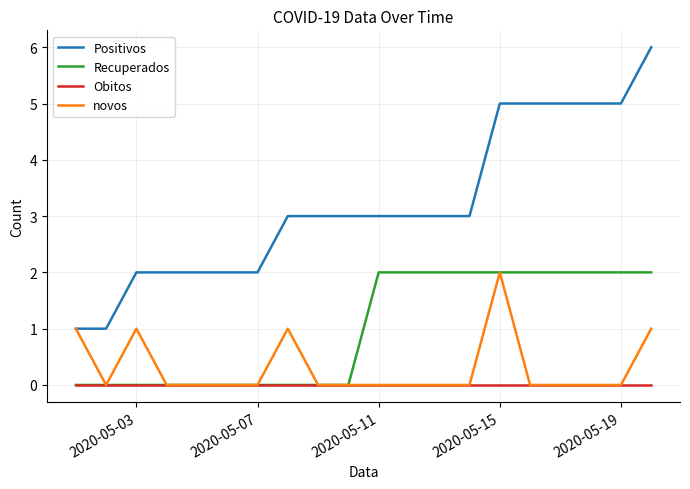

Which series has the widest spread of values?

Positivos